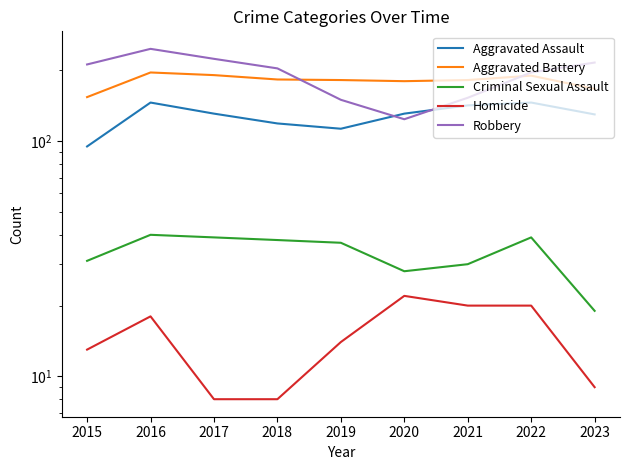

What is the average value of the Aggravated Battery series?

181